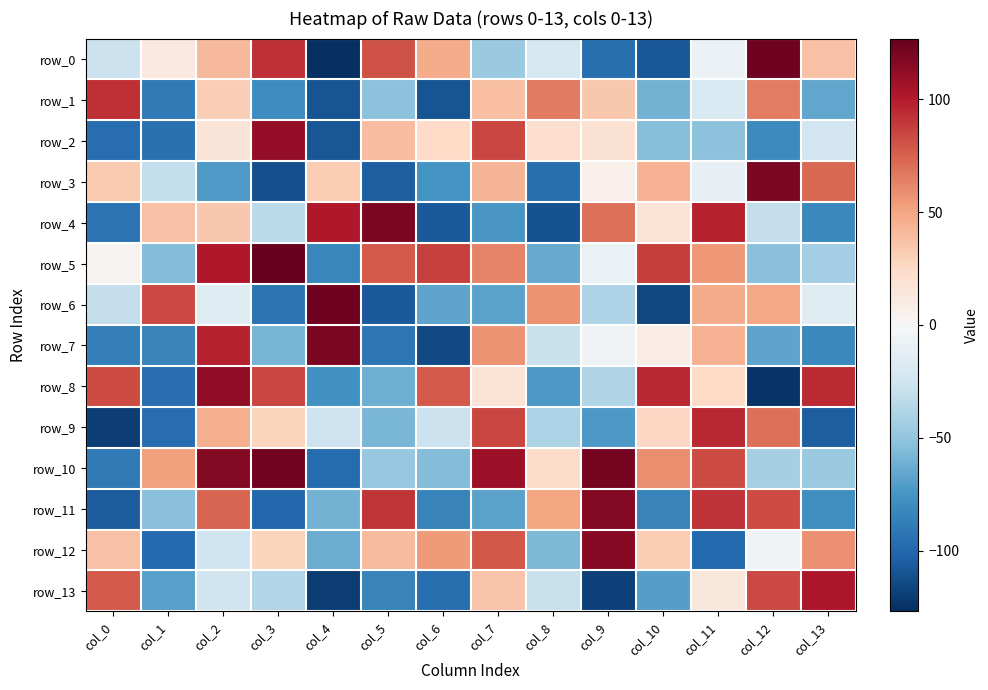

What is the spread (max minus min) of values at col_0?

213